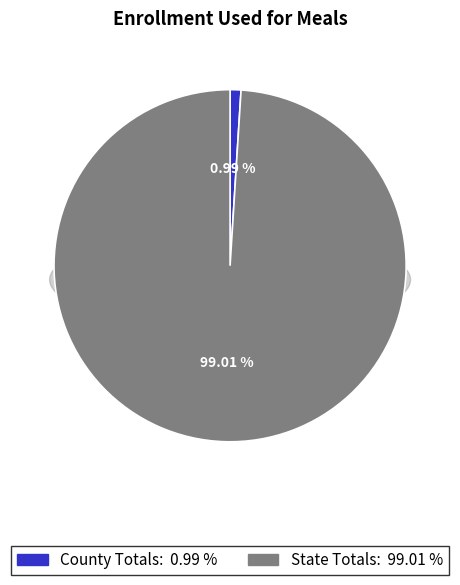

To the nearest percent, what is the average slice percentage?

50%